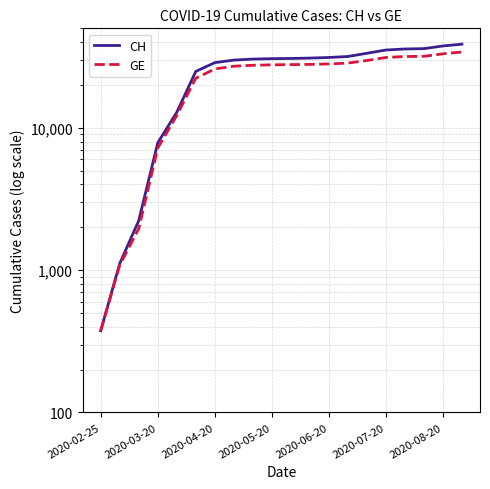

Which series changed the most between 7 and 16?

CH